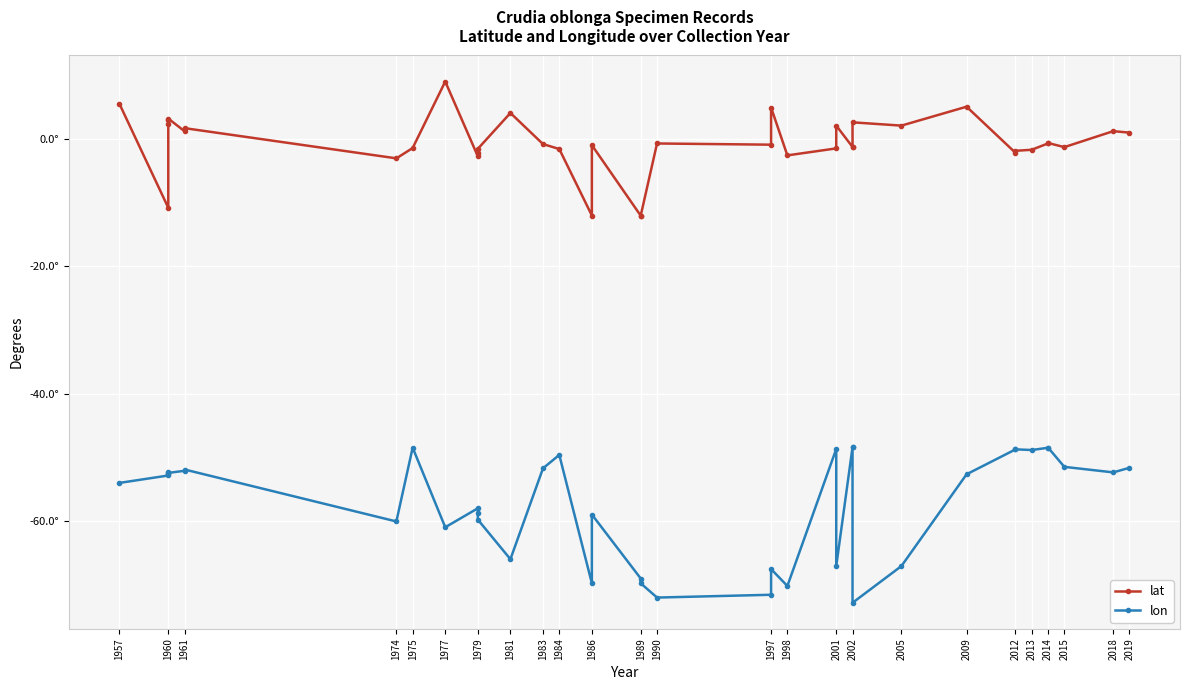

True or false: lon and lat cross at least once.

False